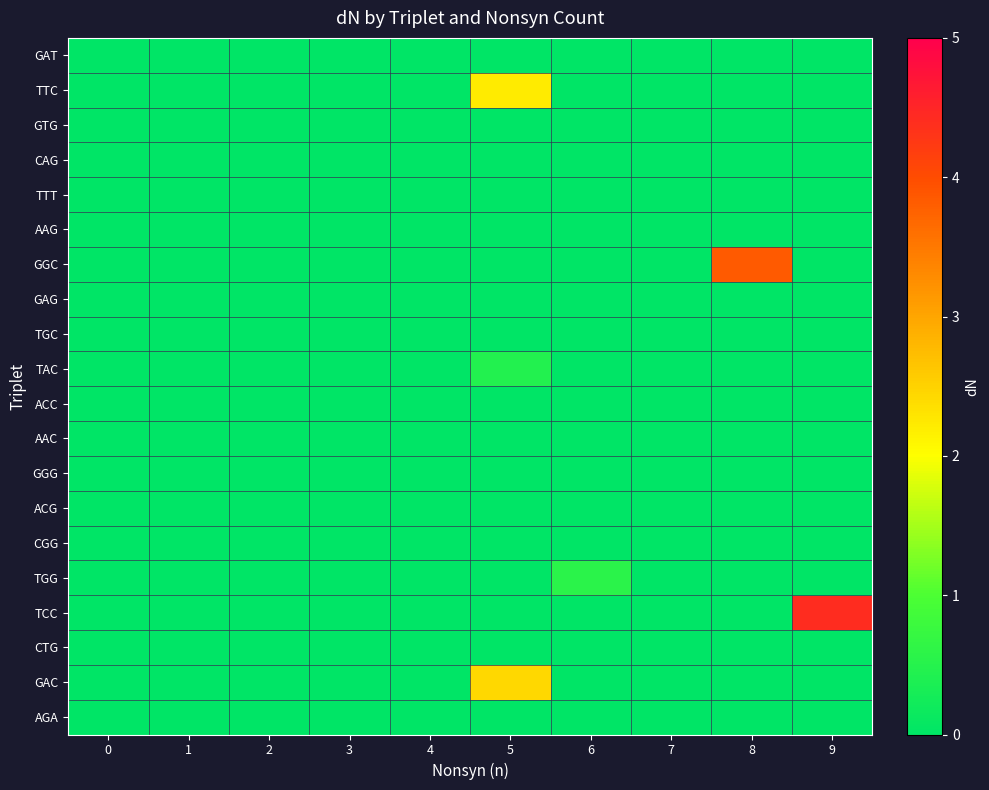

Rank the series by their maximum value, from highest to lowest.

TCC, GGC, GAC, TTC, TGG, TAC, GAT, GTG, CAG, TTT, AAG, GAG, TGC, ACC, AAC, GGG, ACG, CGG, CTG, AGA